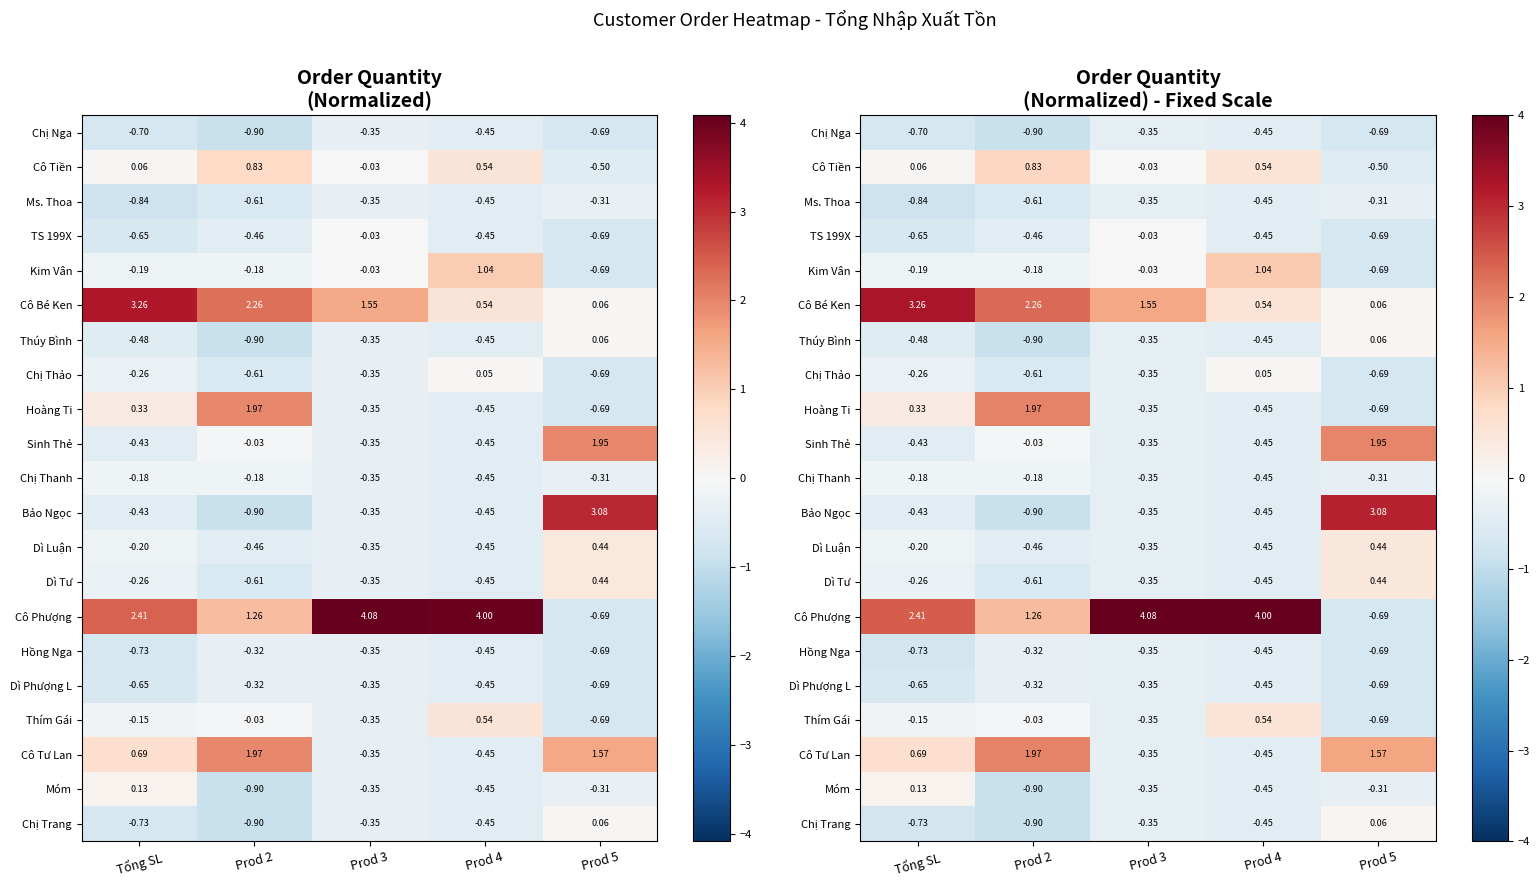

Is the value of Ms. Thoa at Prod 5 greater than the value of Chị Thảo at Prod 5?

Yes